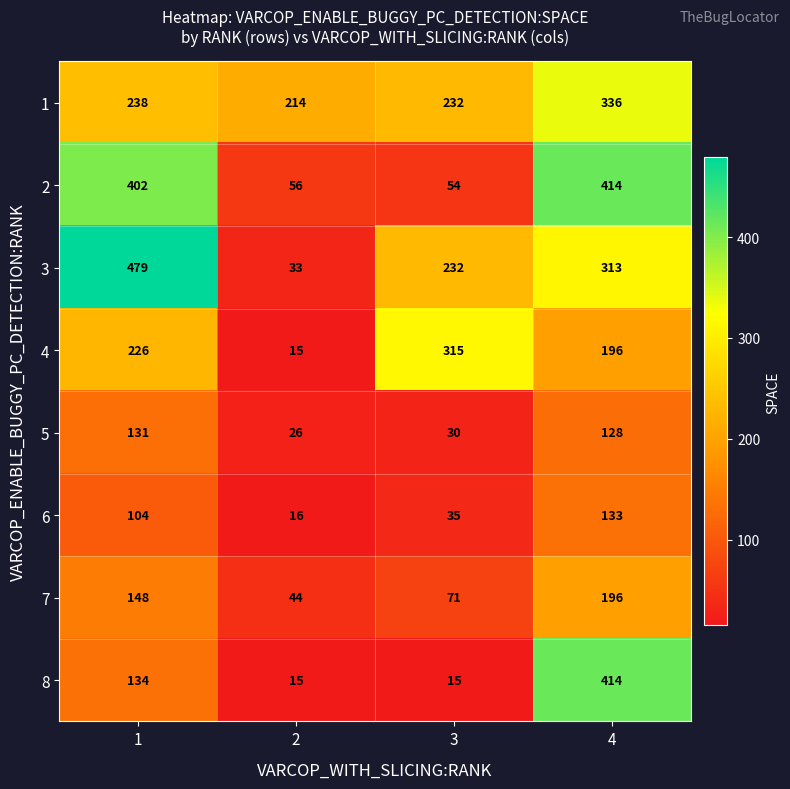

Which series has the largest total across all categories?

3